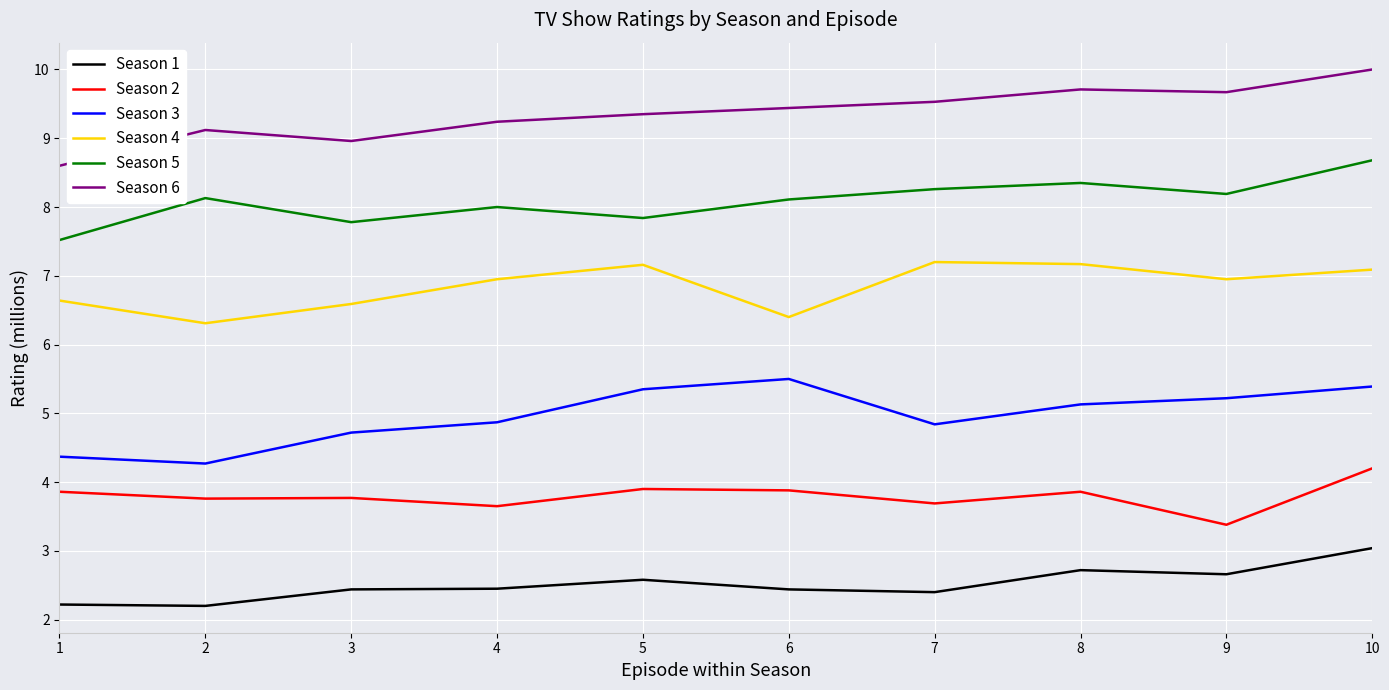

What is the difference between the Season 1 values at 10 and 1?

0.8